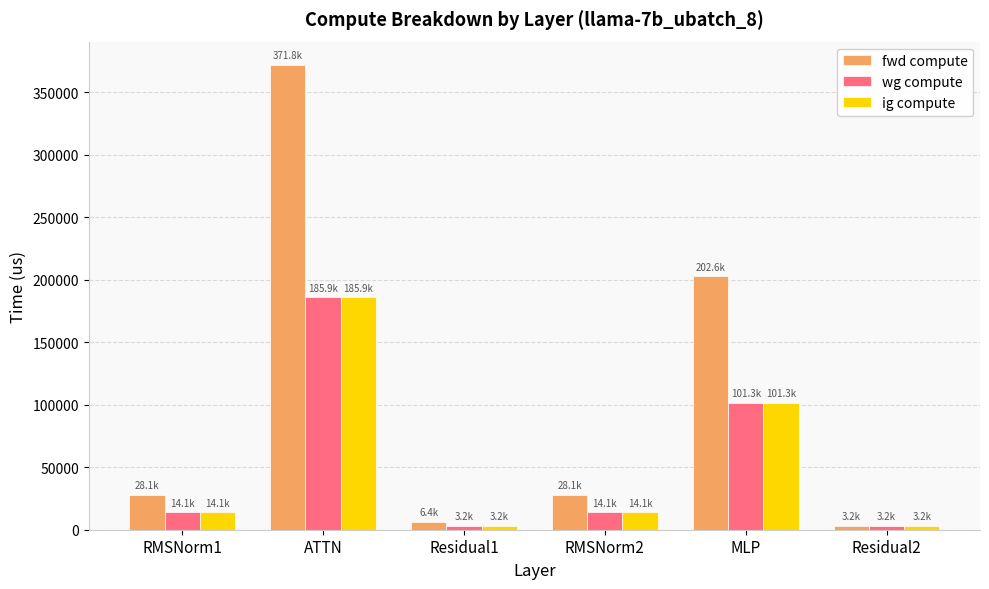

Read the ig compute value at ATTN.

185908.3